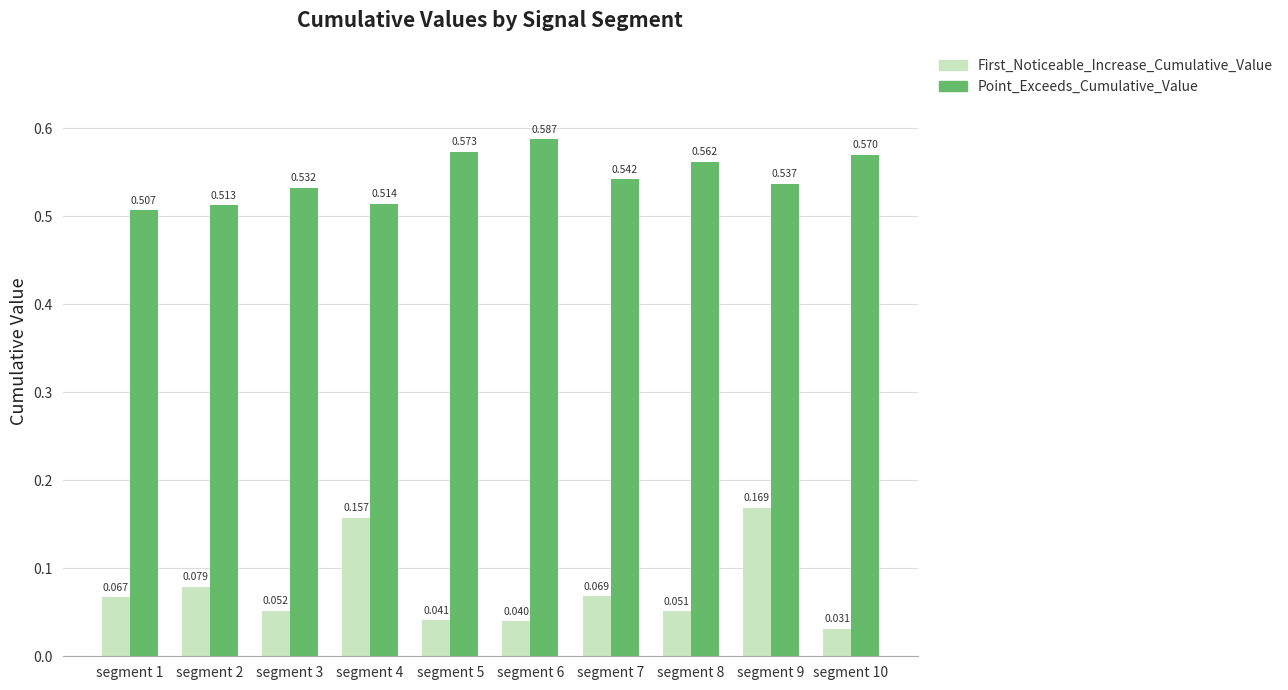

Count the First_Noticeable_Increase_Cumulative_Value values in the range 0 to 1.

10